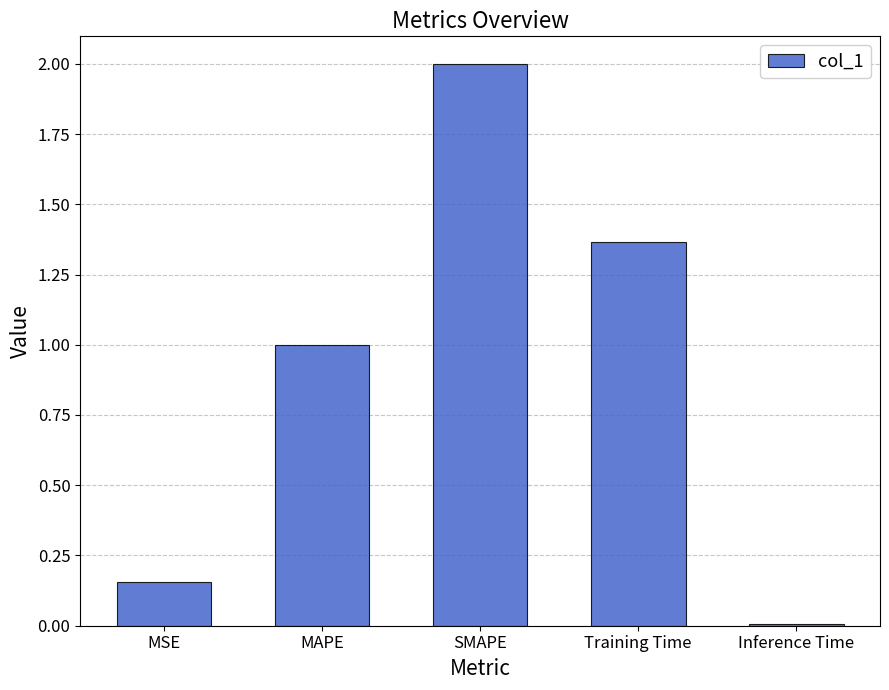

What is the label of the 4th bar from the left?

Training Time